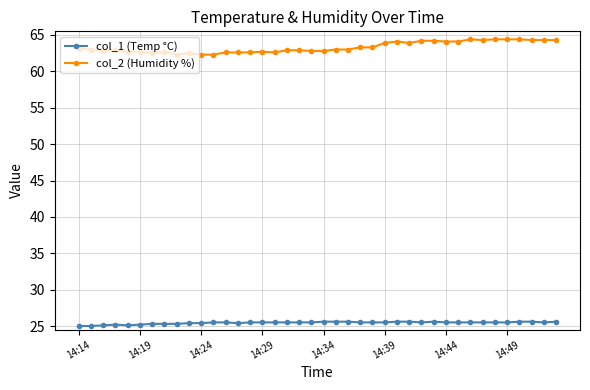

At how many categories does at least one series exceed 50?

40